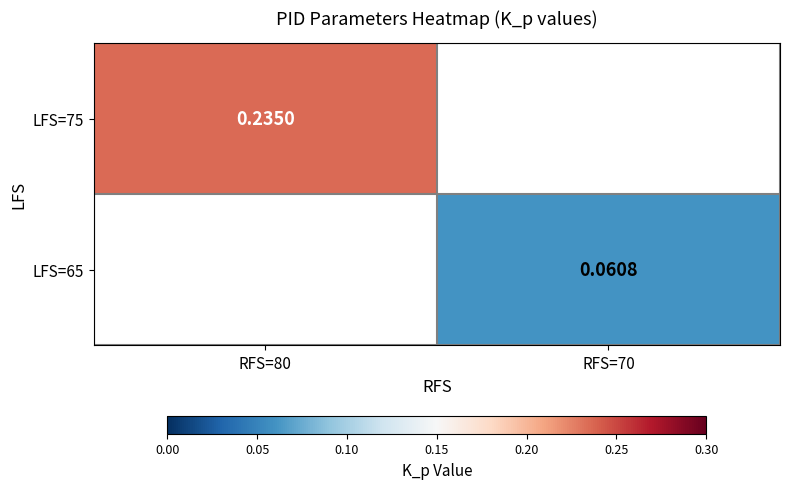

Is the value of LFS=75 at RFS=80 greater than the value of LFS=65 at RFS=70?

Yes